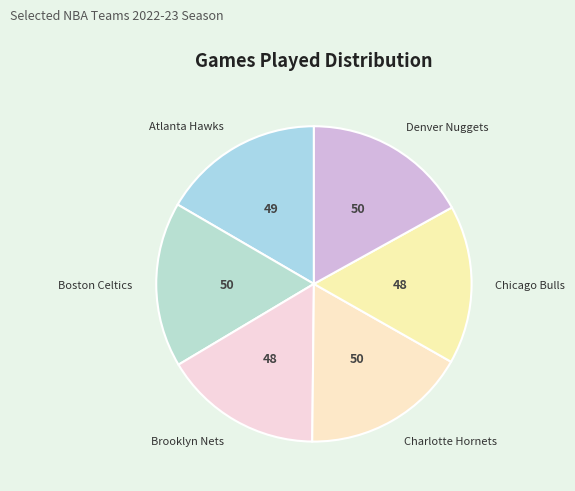

The Charlotte Hornets slice represents 23% of the pie. True or false?

False